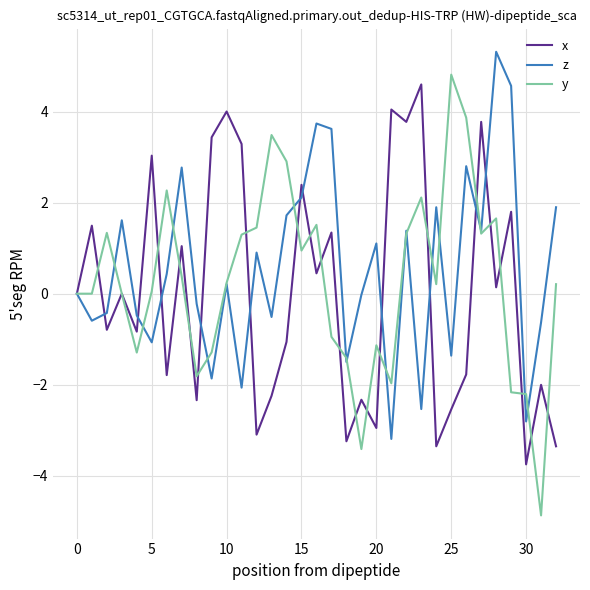

Which series has the largest range (max minus min)?

y